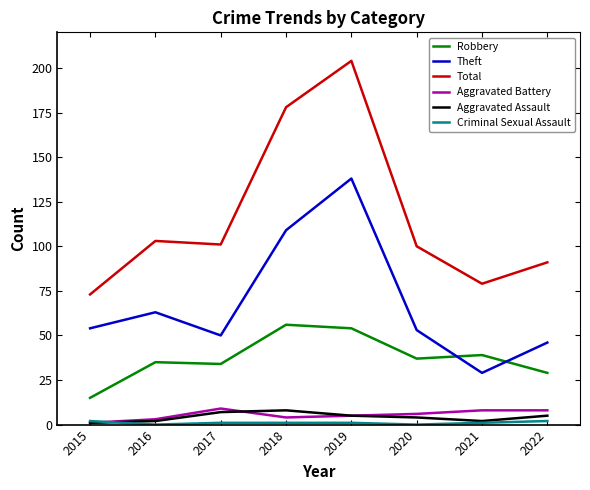

True or false: Aggravated Assault and Theft intersect in this chart.

False